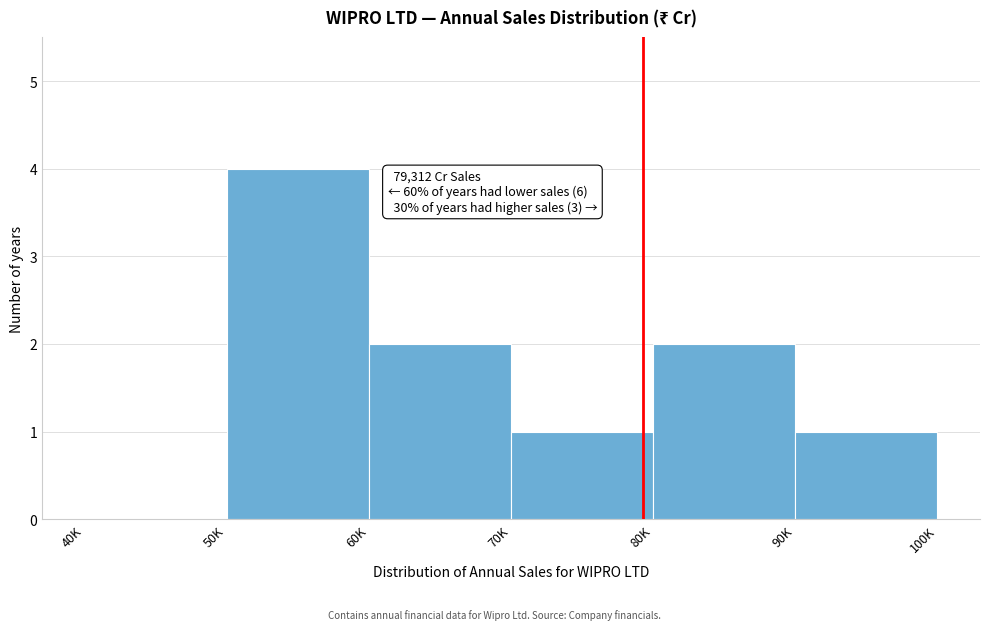

Reading left to right, extract all data points from this chart.

40K=0	50K=4	60K=2	70K=1	80K=2	90K=1